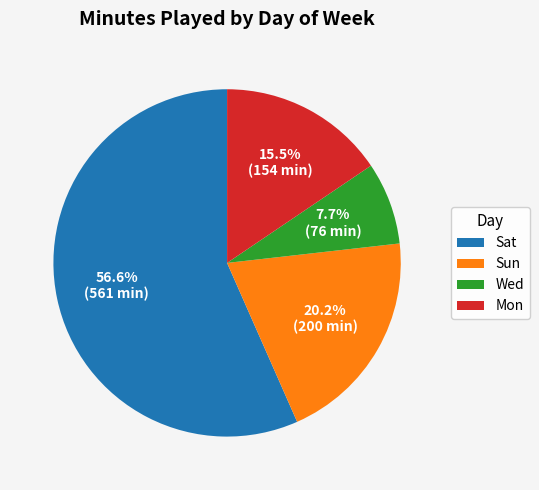

Is there any slice that represents more than half of the pie?

Yes